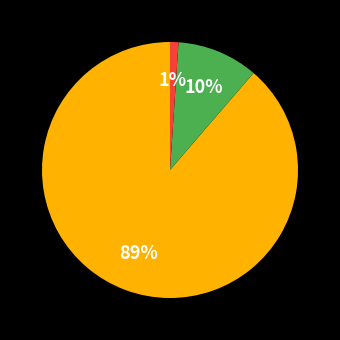

Count the number of slices in the pie.

3